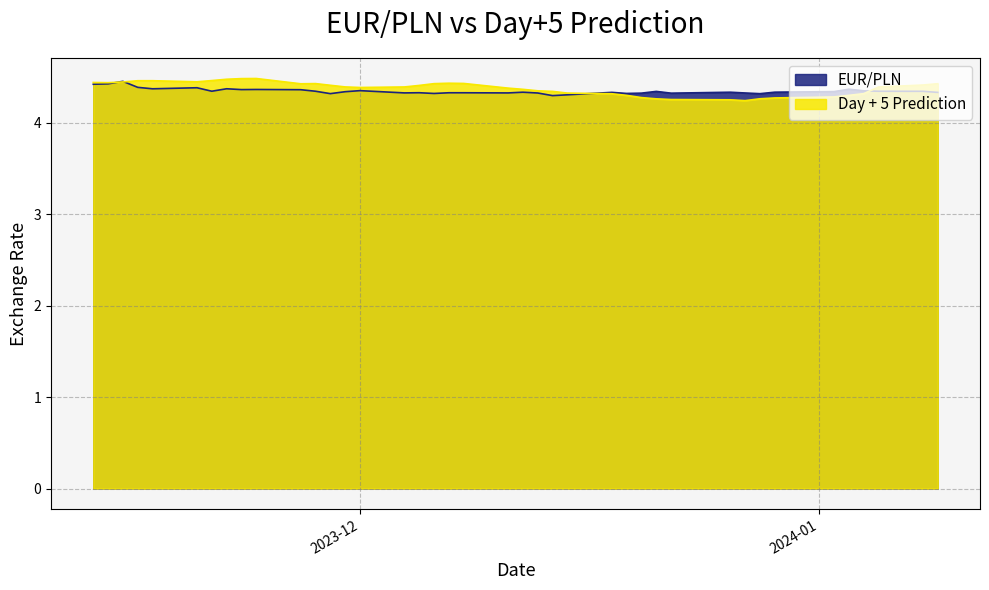

Where is the first local minimum for Day + 5 Prediction?

2023-11-14